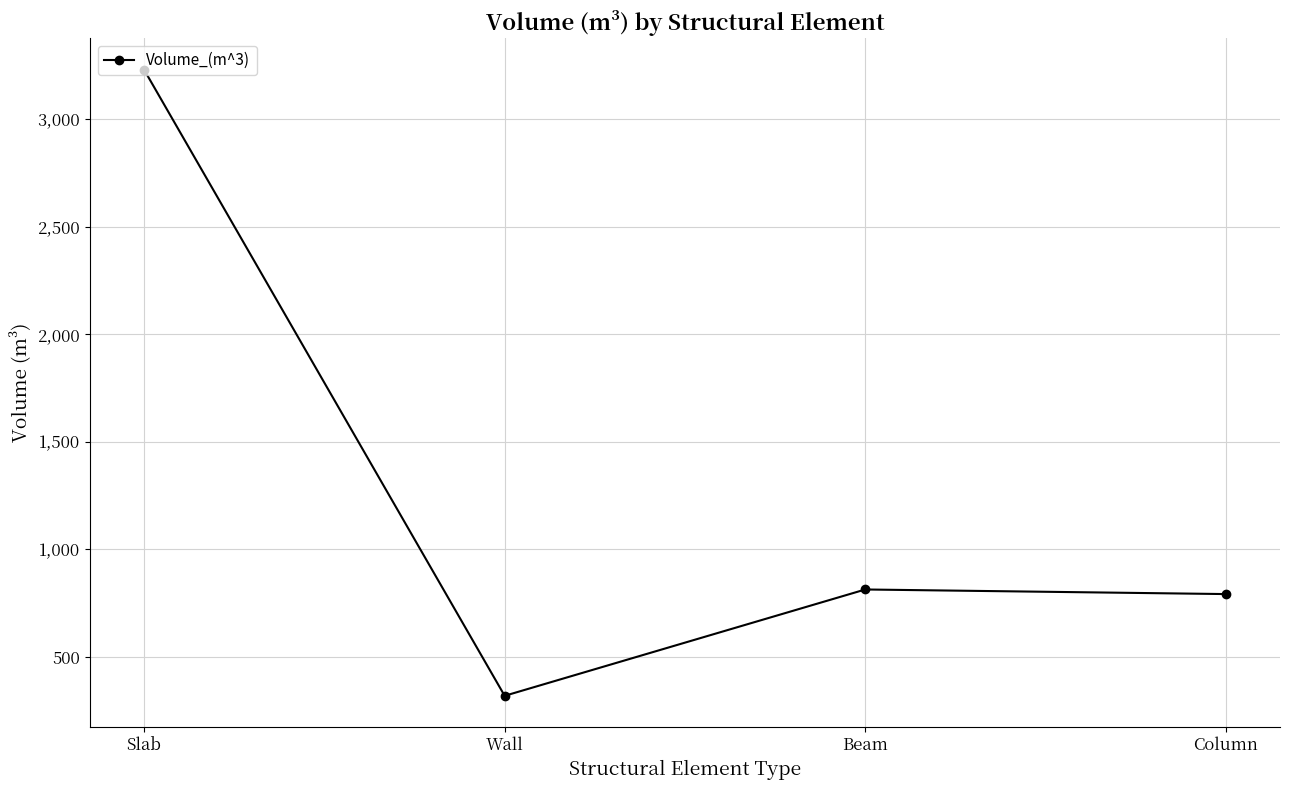

How many data points are above 813?

2